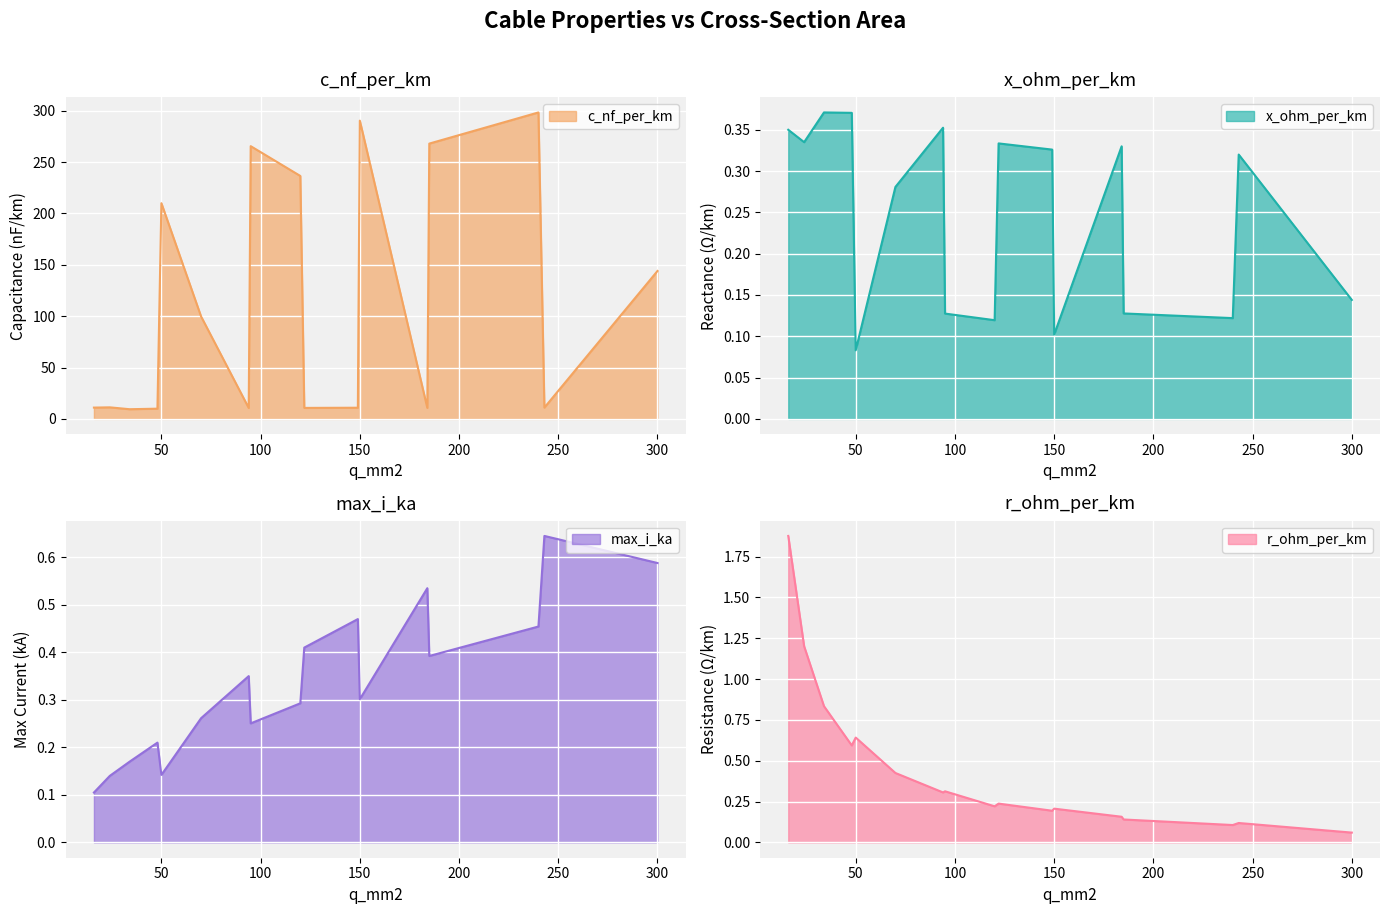

In max_i_ka, how many points are lower than both neighbors (excluding endpoints)?

4